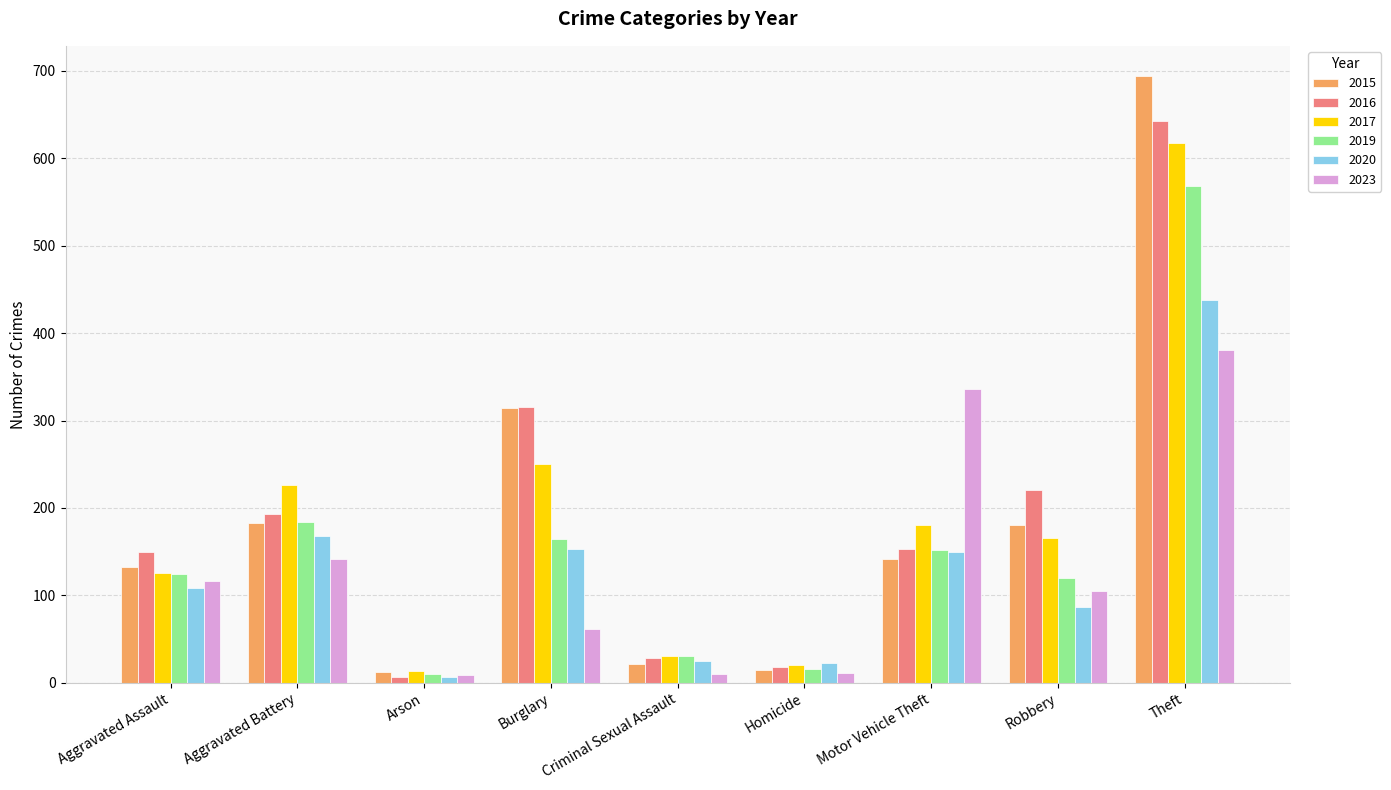

What is the value of the 2019 bar at the 6th from the left?

16